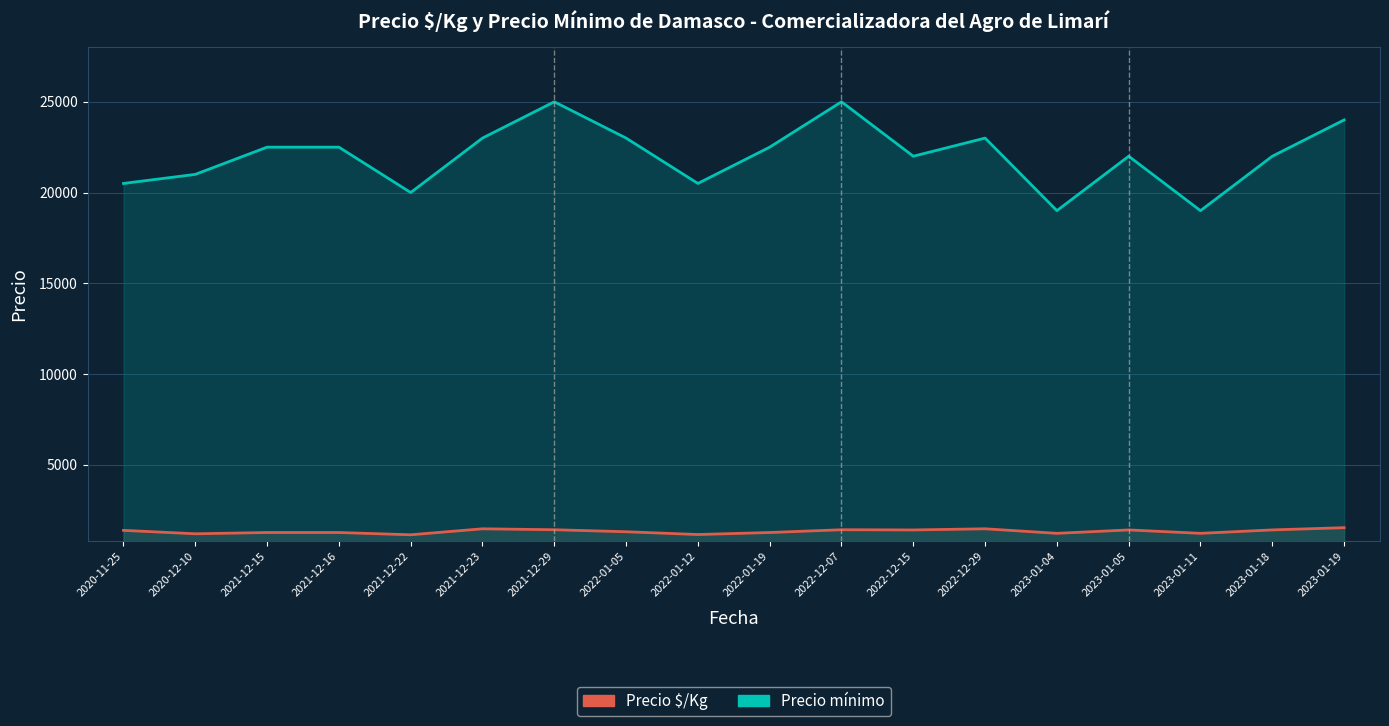

True or false: Precio mínimo has more than 2 interior local peaks.

True